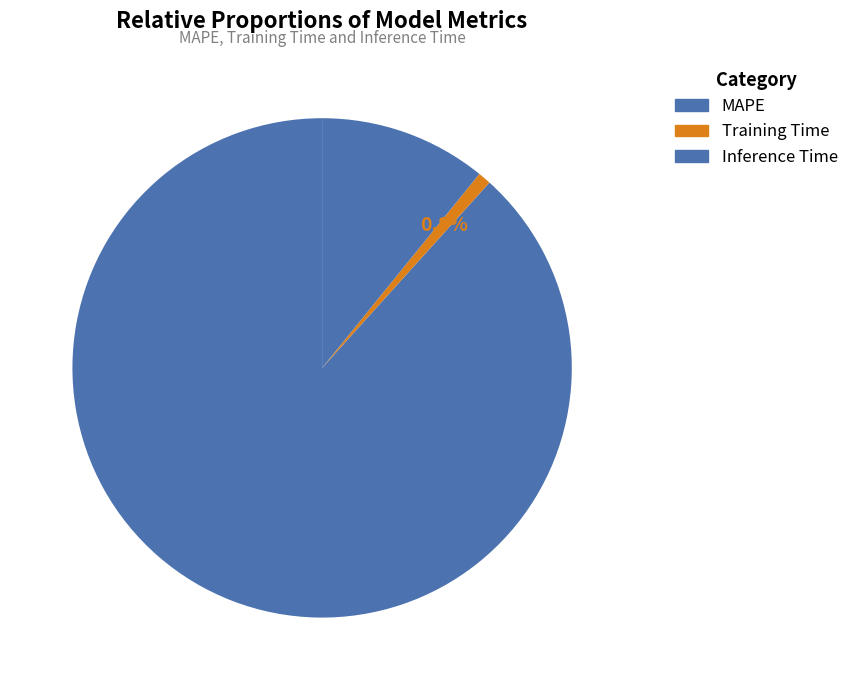

To the nearest percent, what percentage of the pie is MAPE?

88%